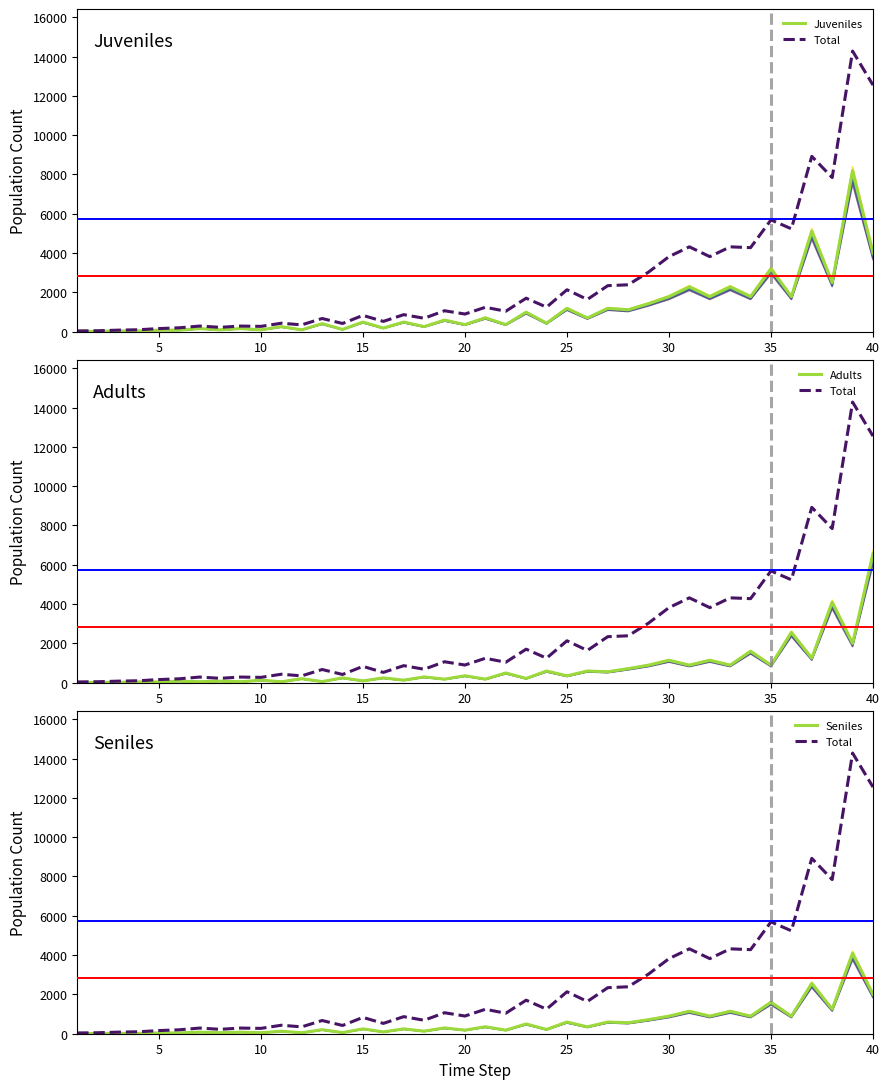

List the series in order of their peak value, lowest first.

Seniles, Adults, Juveniles, Total